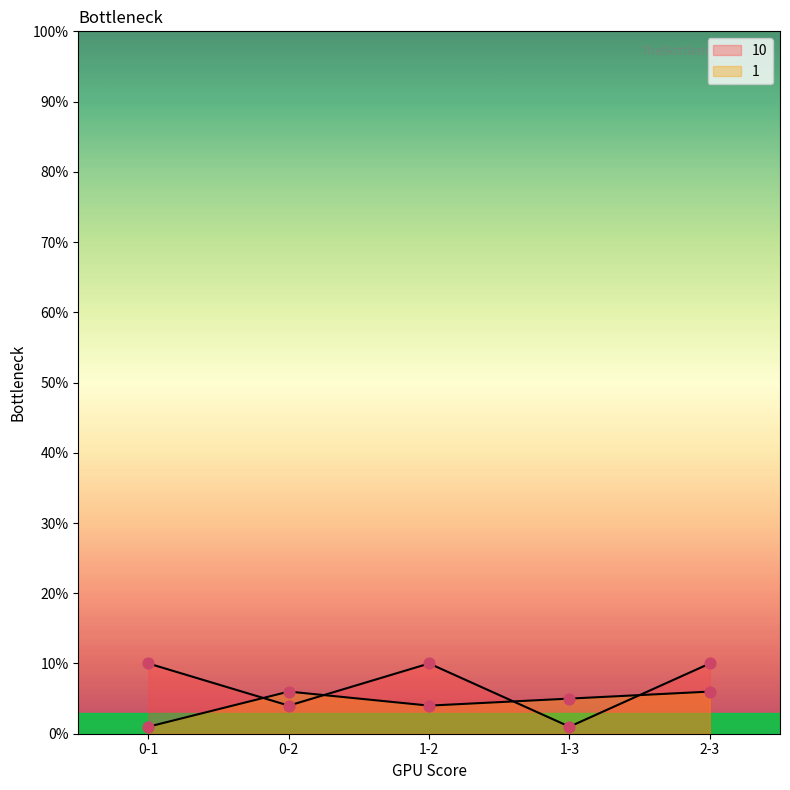

Which series contains the lowest Y value?

10